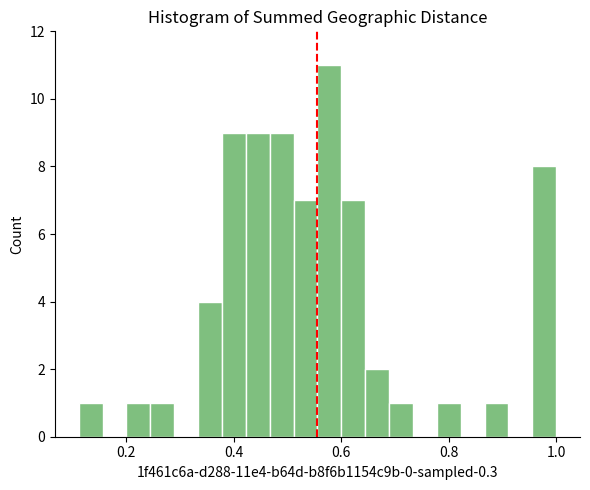

Read against the x-axis, roughly where is the centre of the tallest bar?

0.58